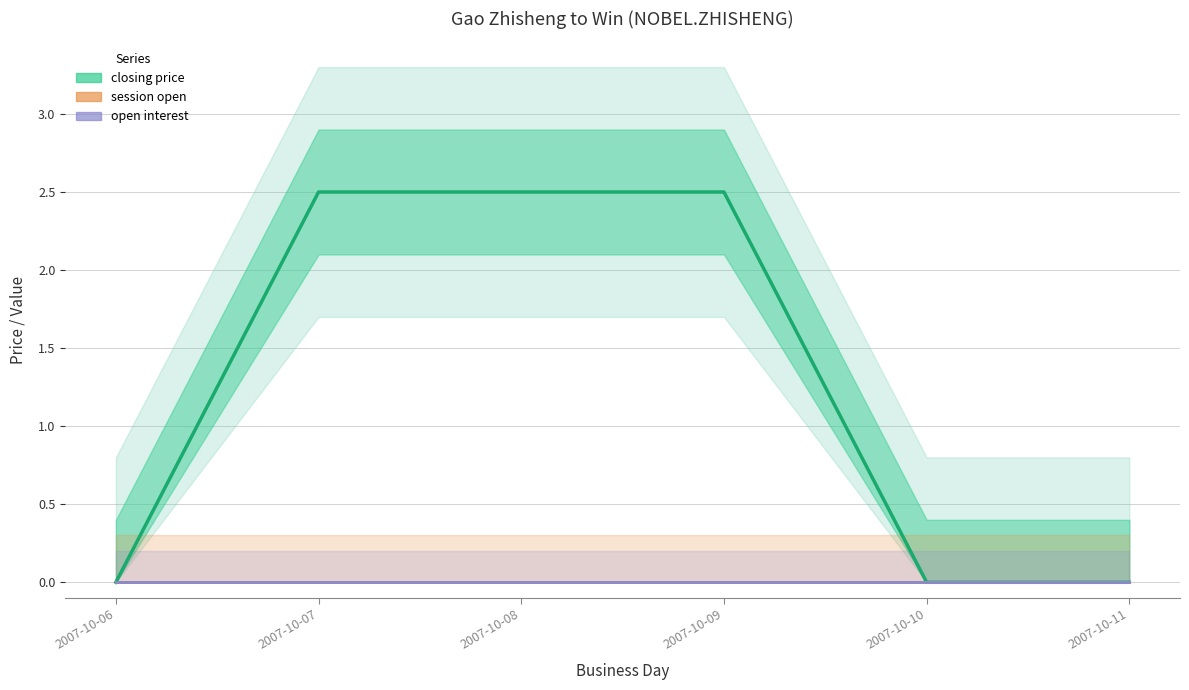

True or false: closing price and open interest cross at least once.

False